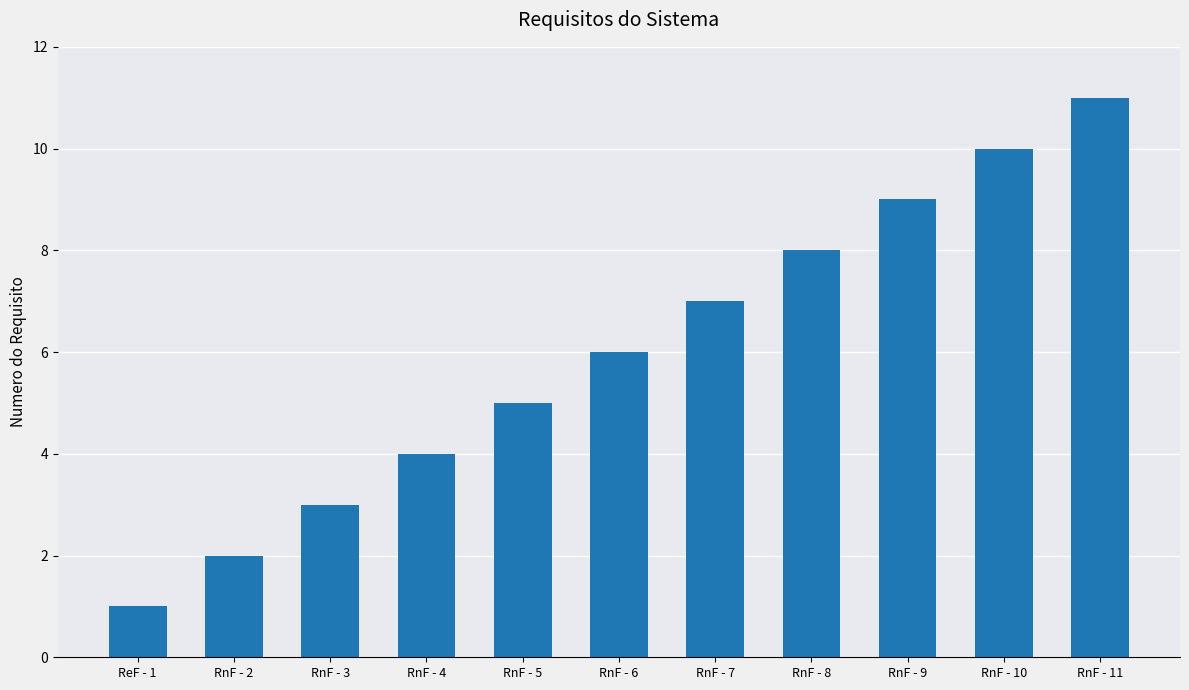

What is the difference between the second highest and second lowest values?

8